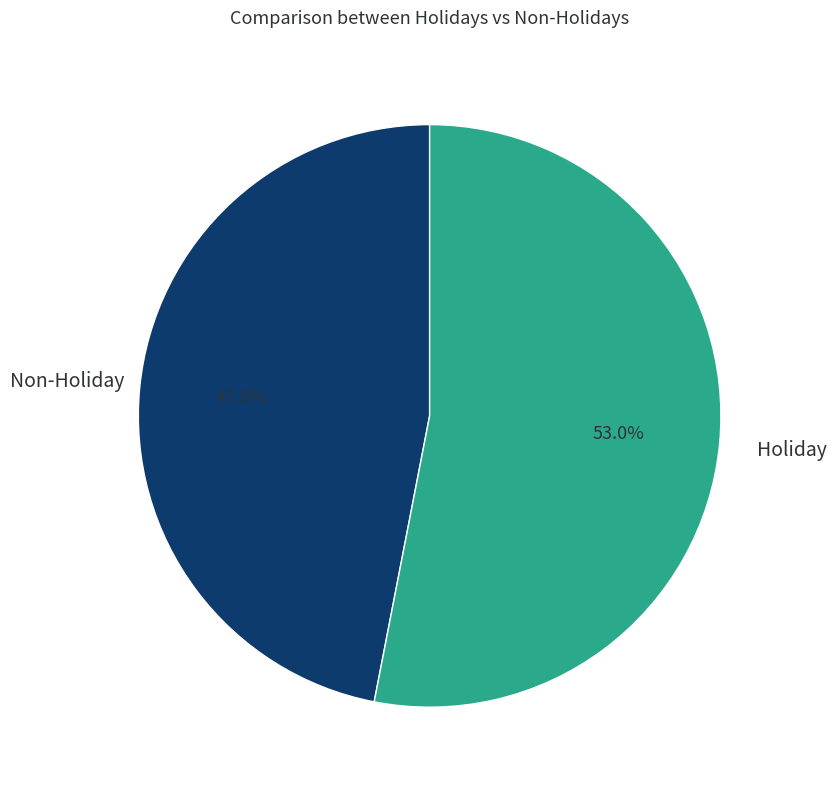

Is there any slice that represents more than half of the pie?

Yes